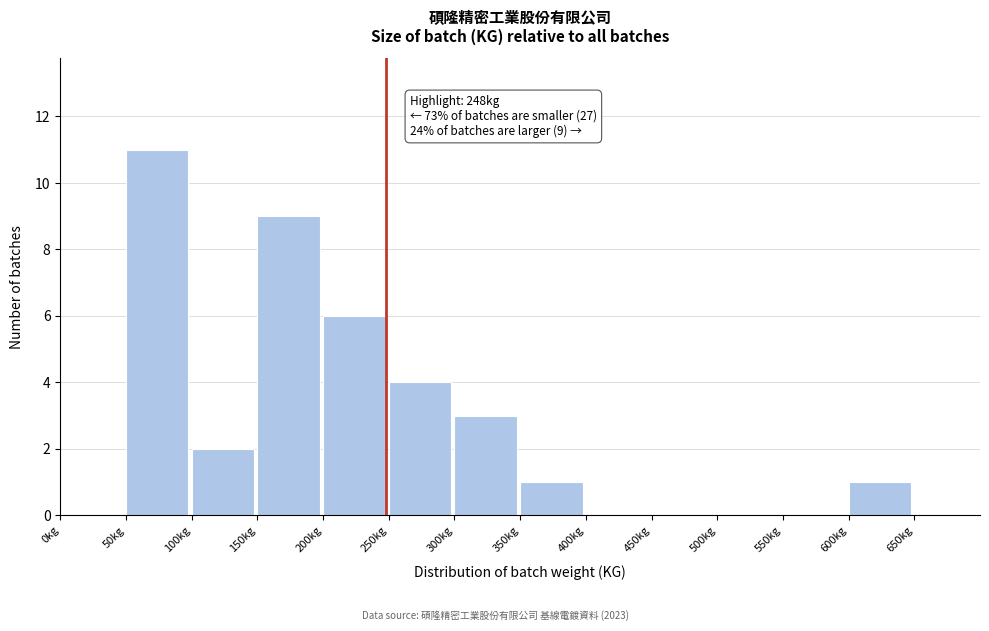

Which range on the x-axis has the tallest bar?

50 to 100